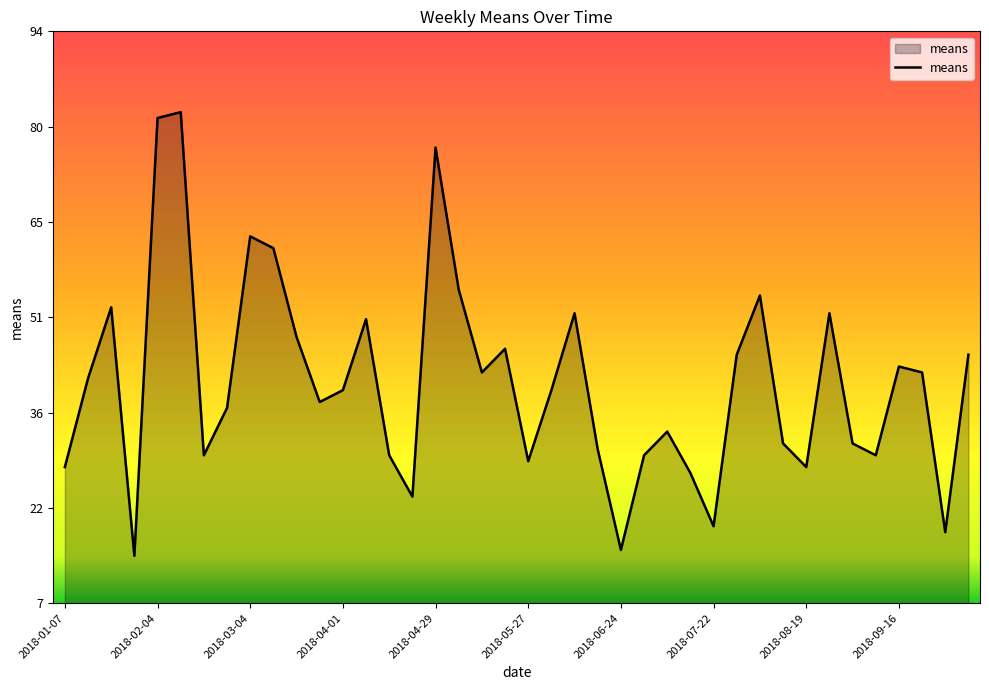

What is the greatest value displayed?

81.9